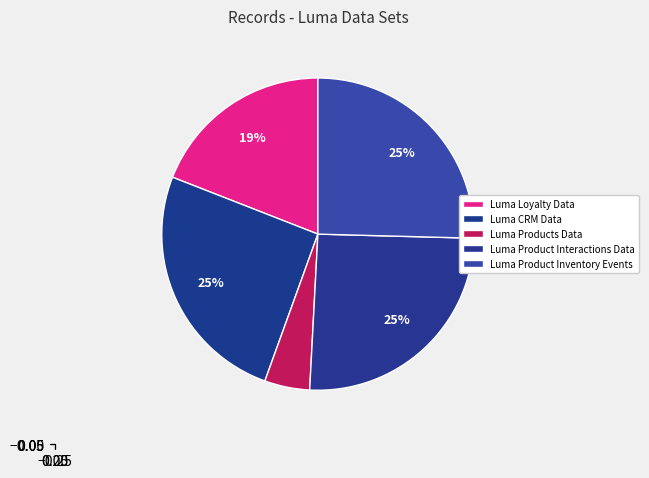

How much of the chart is everything except Luma CRM Data?

74.6%